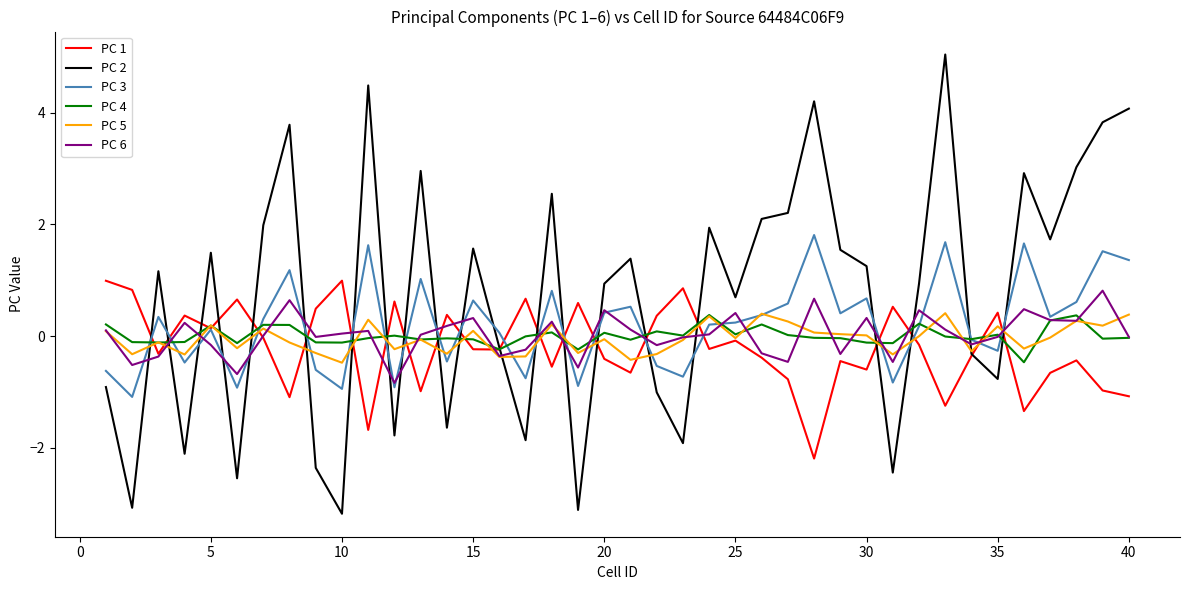

What is the smallest value displayed?

-3.2